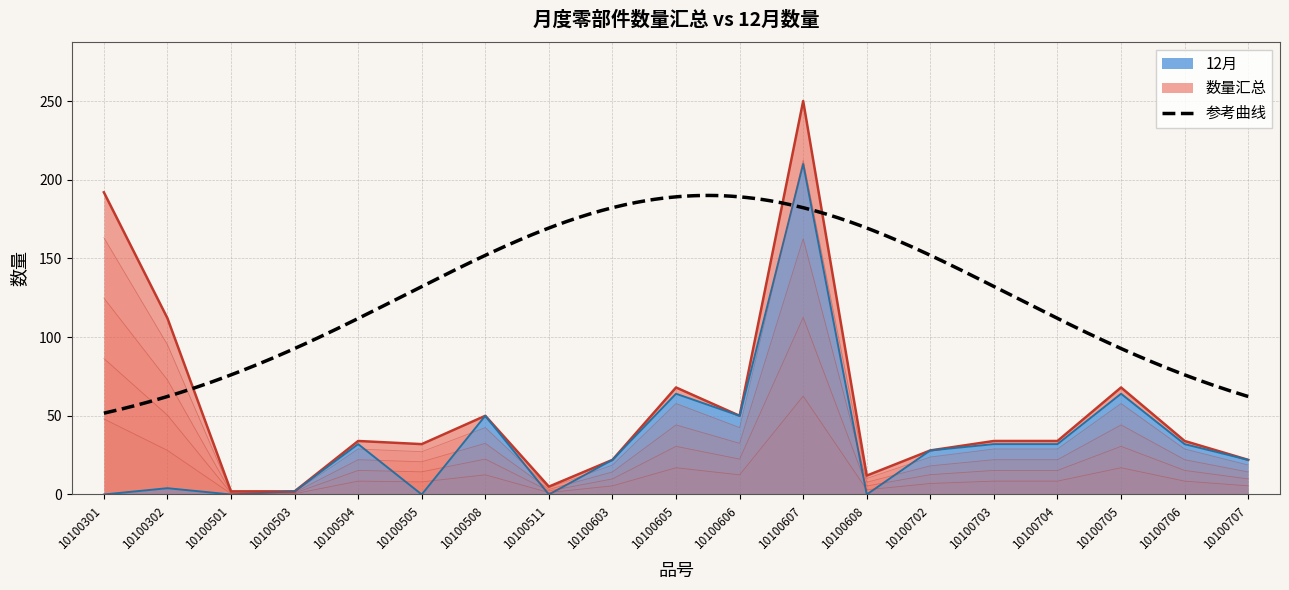

Reading left to right, extract all data points from this chart.

数量汇总: 10100301=192	10100302=112	10100501=2	10100503=2	10100504=34	10100505=32	10100508=50	10100511=5	10100603=22	10100605=68	10100606=50	10100607=250	10100608=12	10100702=28	10100703=34	10100704=34	10100705=68	10100706=34	10100707=22
12月: 10100301=0	10100302=4	10100501=0	10100503=2	10100504=32	10100505=0	10100508=50	10100511=0	10100603=22	10100605=64	10100606=50	10100607=210	10100608=0	10100702=28	10100703=32	10100704=32	10100705=64	10100706=32	10100707=22